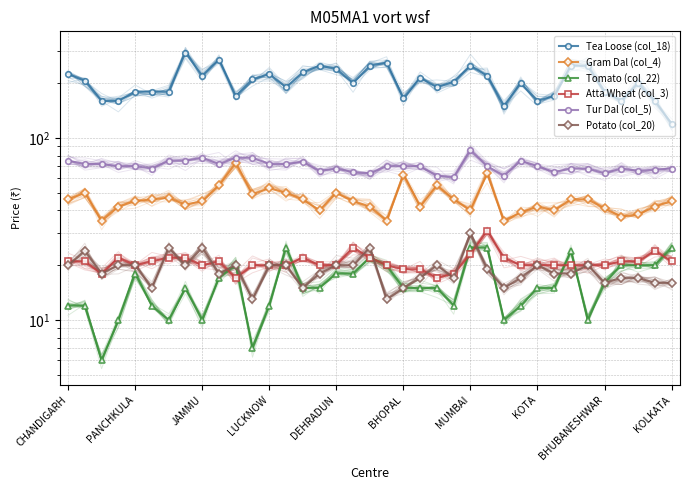

Is this an area chart (filled region under the line)?

No